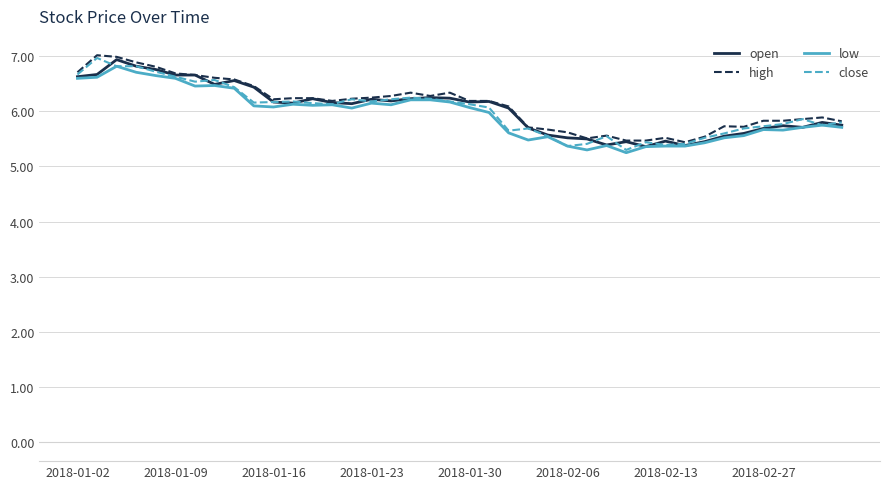

What is the minimum value for high?

5.4